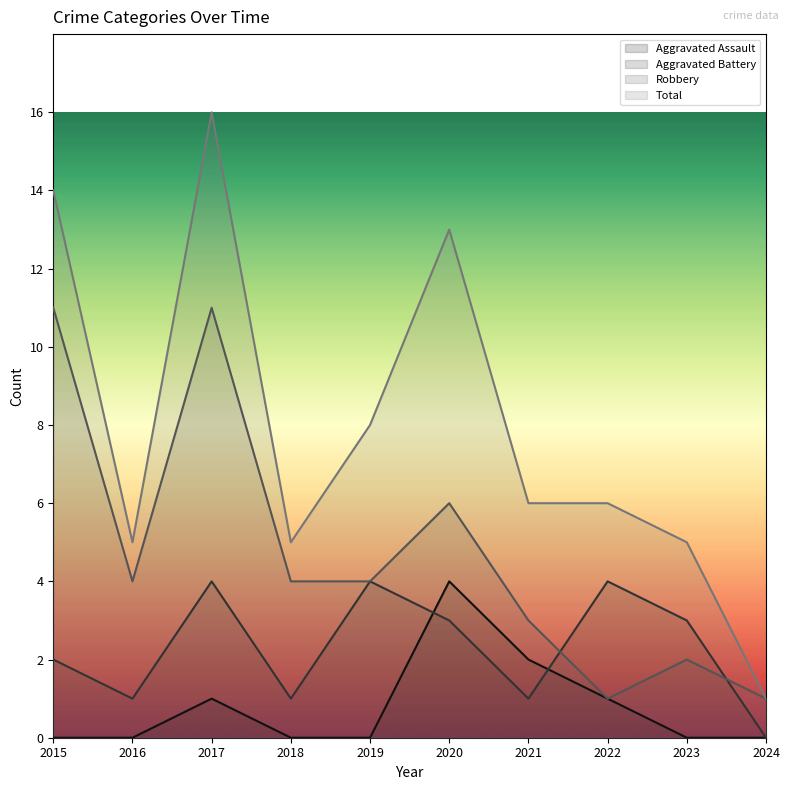

Reading left to right, extract all data points from this chart.

Aggravated Assault: 0	0	1	0	0	4	2	1	0	0
Aggravated Battery: 2	1	4	1	4	3	1	4	3	0
Robbery: 11	4	11	4	4	6	3	1	2	1
Total: 14	5	16	5	8	13	6	6	5	1